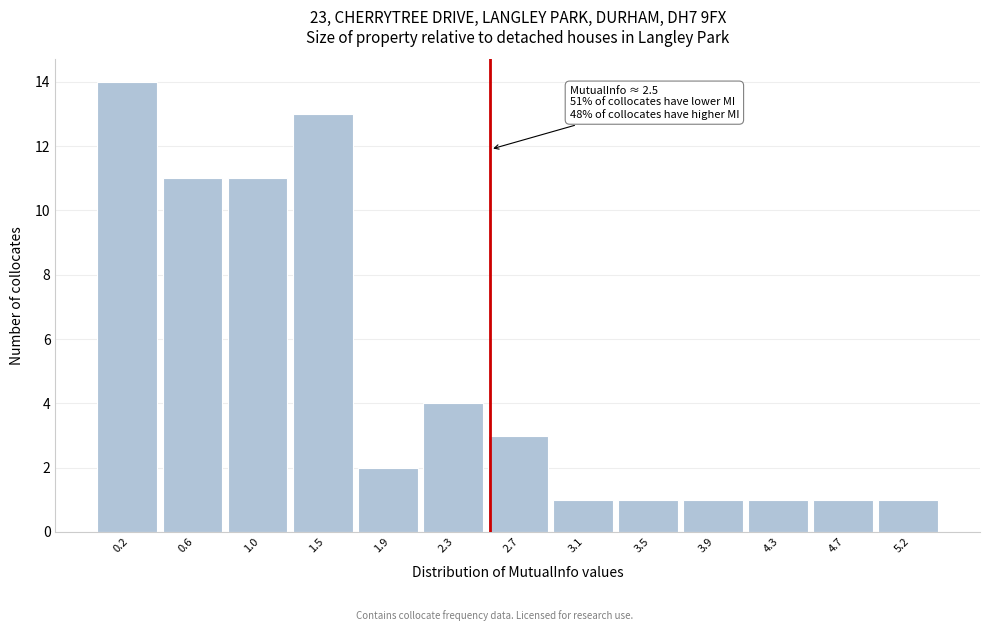

Over which range of the x-axis is the bar tallest?

0.00 to 0.45